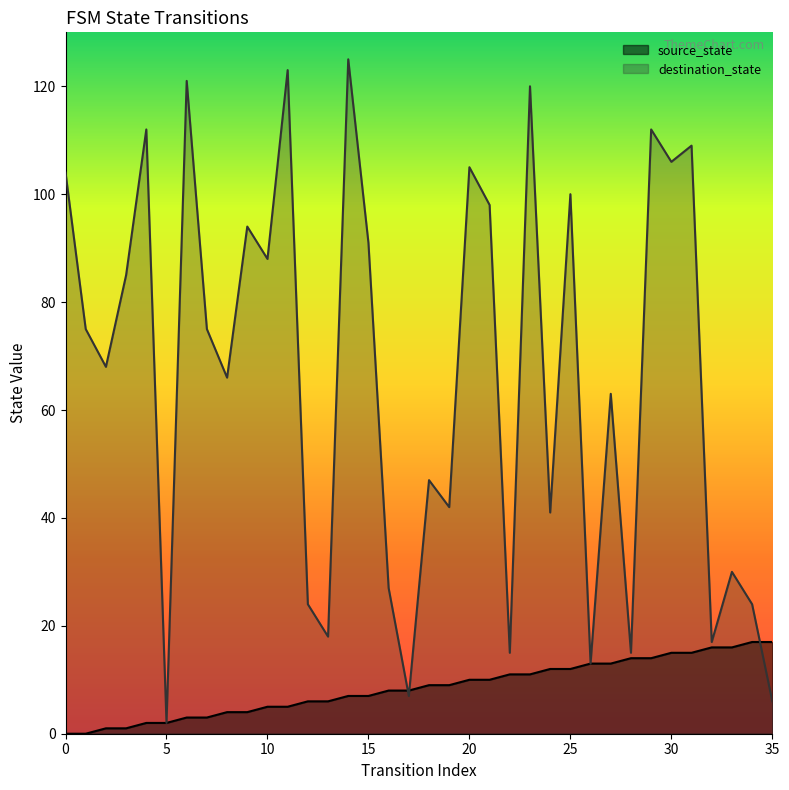

Is the value of source_state at 19 greater than the value of destination_state at 2?

No